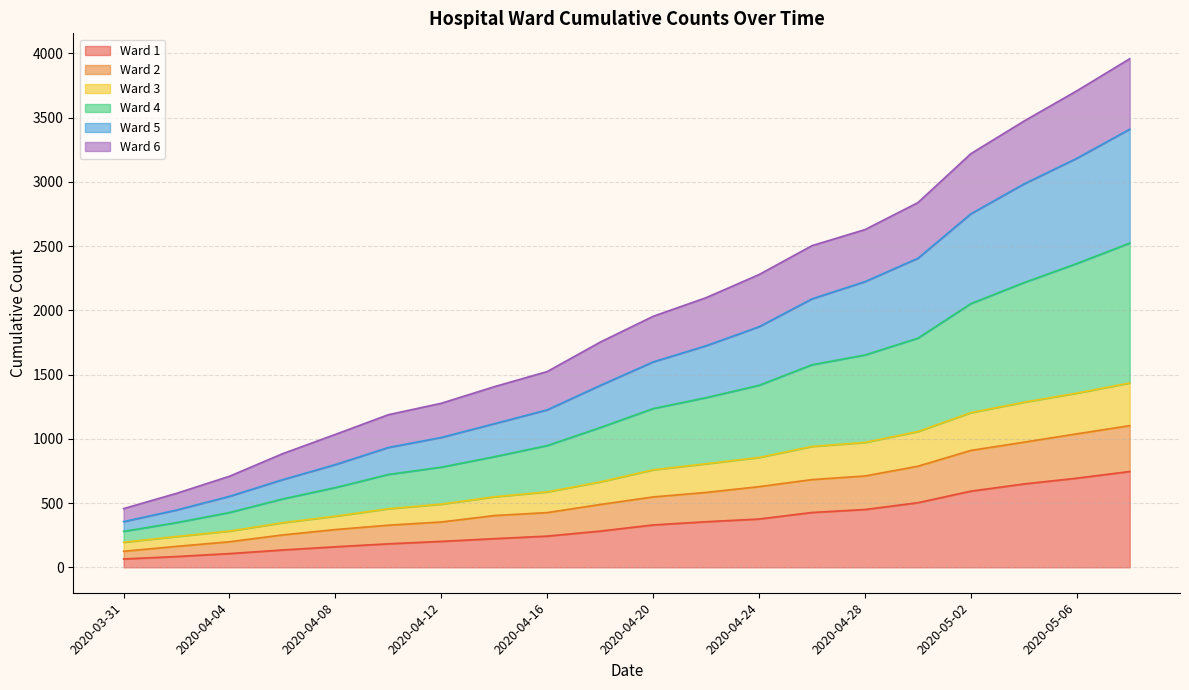

Count the number of categories in the chart.

20